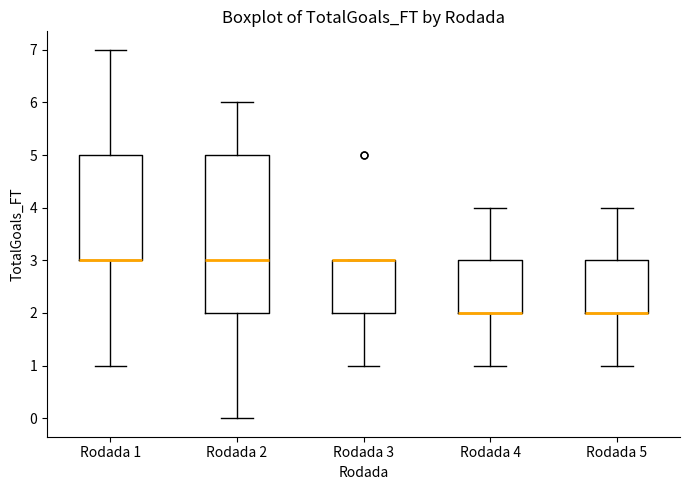

Which box is the tallest, from its lower edge to its upper edge?

Rodada 2